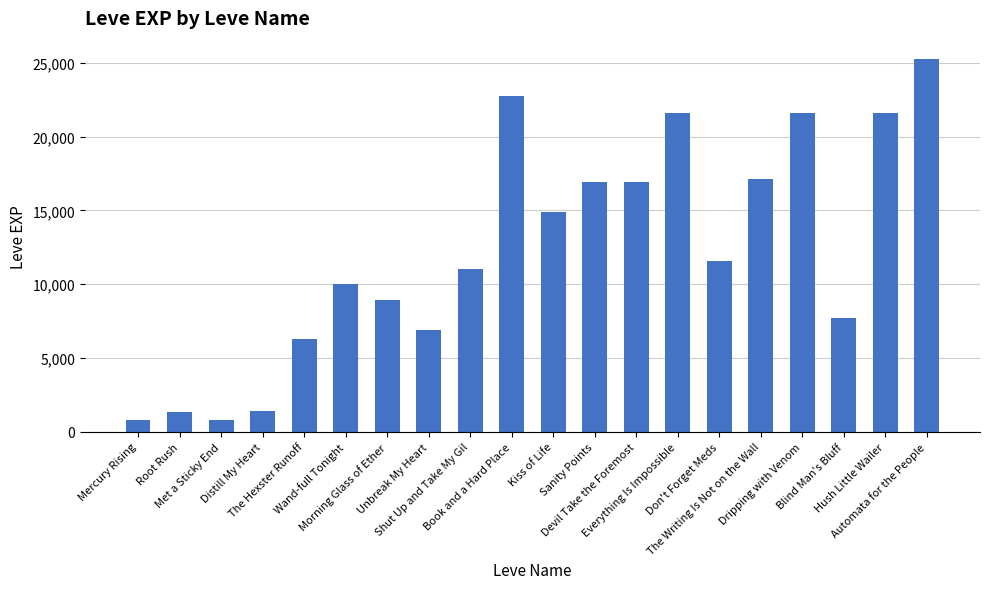

Are the bars horizontal?

No